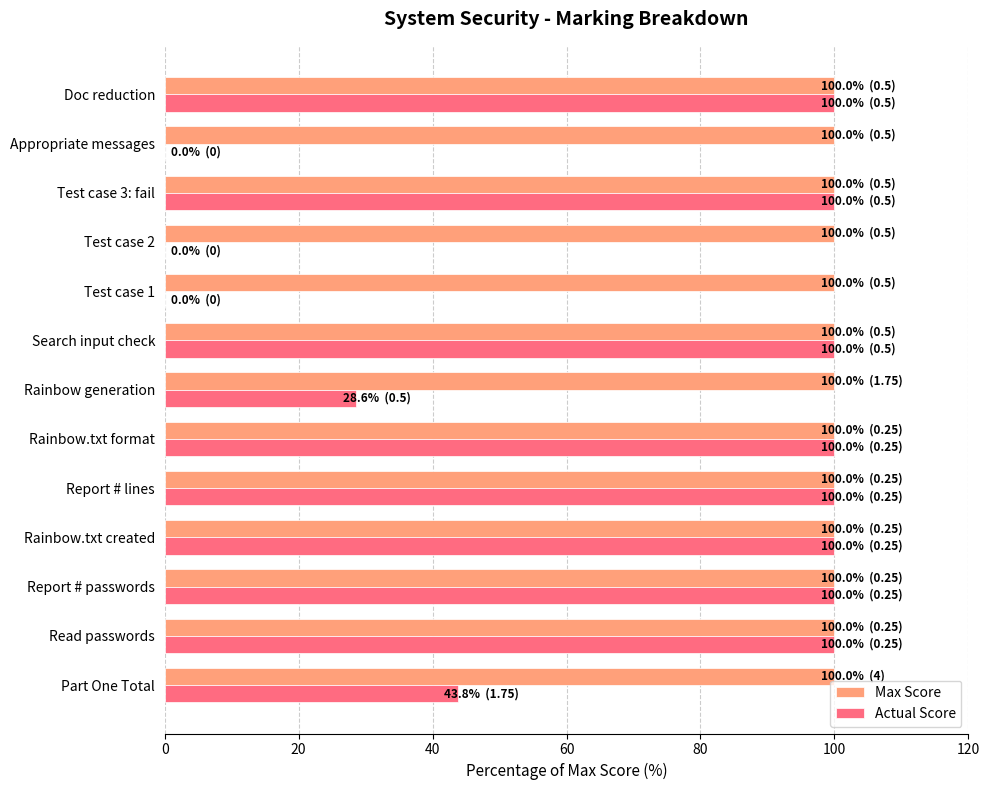

What are all the series names shown in the legend?

Max Score, Actual Score